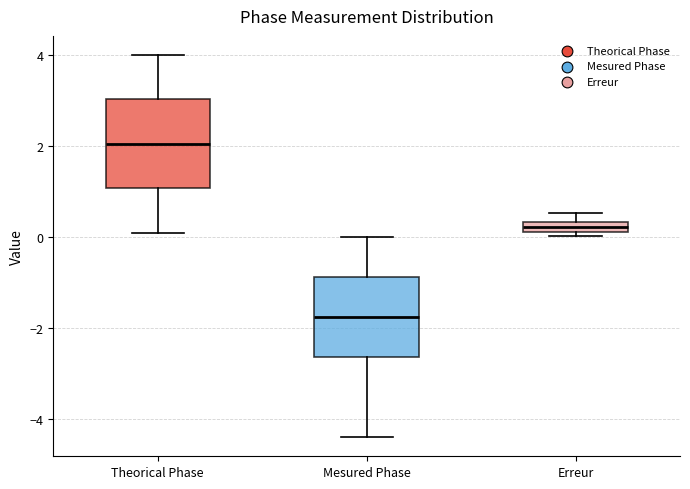

Which box's median line is the lowest?

Mesured Phase